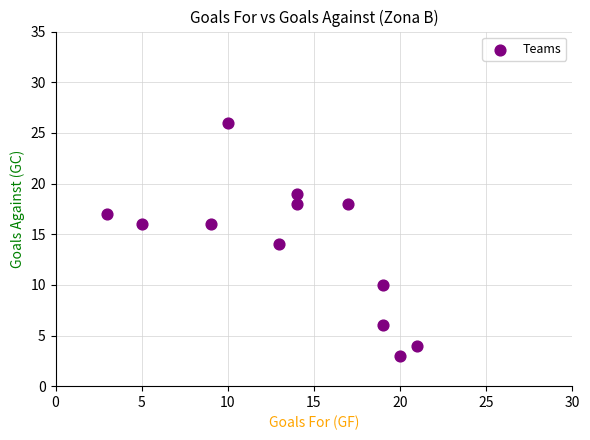

What is the range of X values (max minus min)?

18